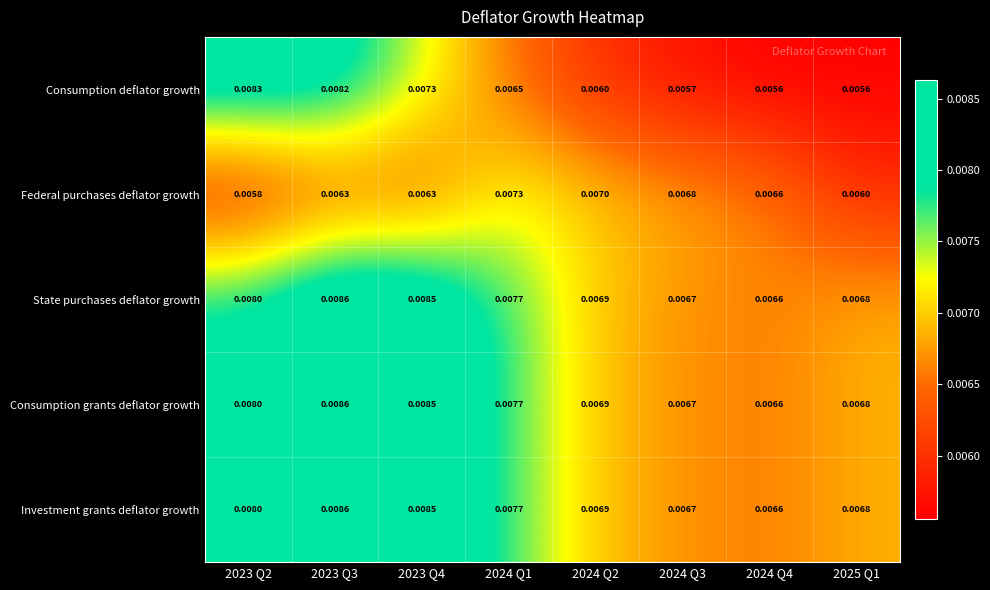

Is the value of State purchases deflator growth at 2023 Q2 greater than the value of Federal purchases deflator growth at 2025 Q1?

Yes